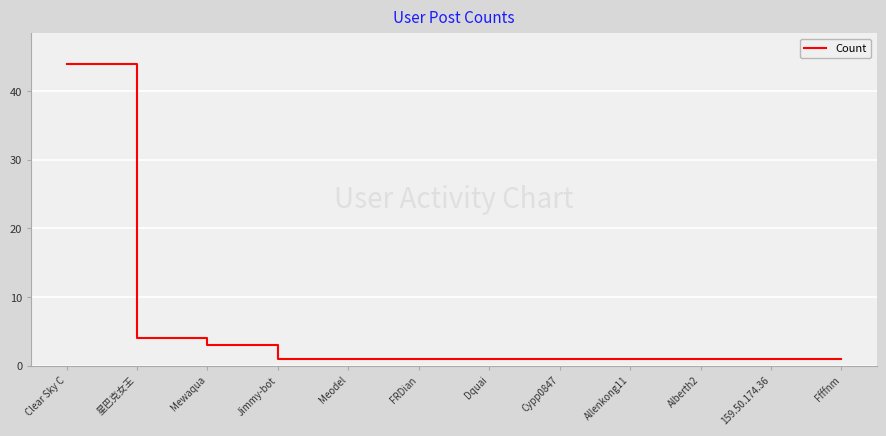

Reading left to right, what are all the values shown in this chart?

Clear Sky C=44	星巴克女王=4	Mewaqua=3	Jimmy-bot=1	Meodel=1	FRDian=1	Dquai=1	Cypp0847=1	Allenkong11=1	Alberth2=1	159.50.174.36=1	Ffffnm=1